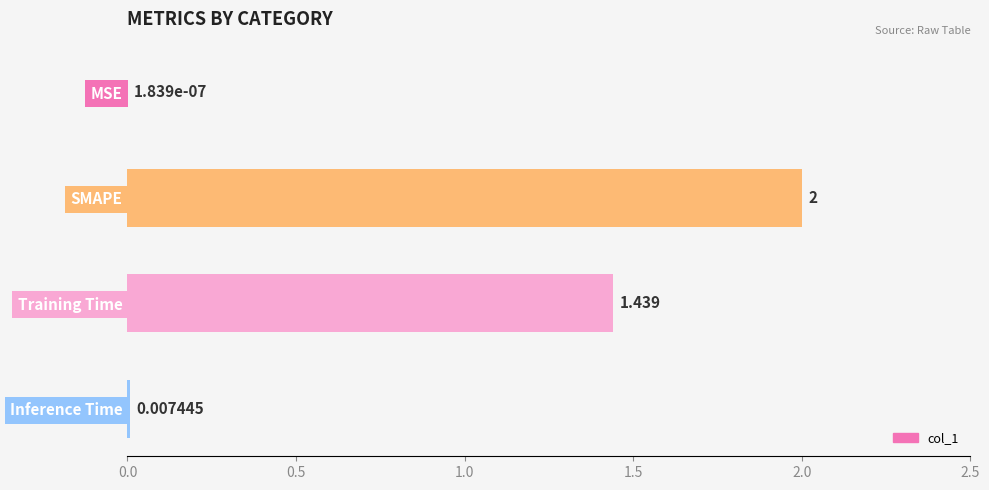

At which label is the value closest to 1?

Training Time